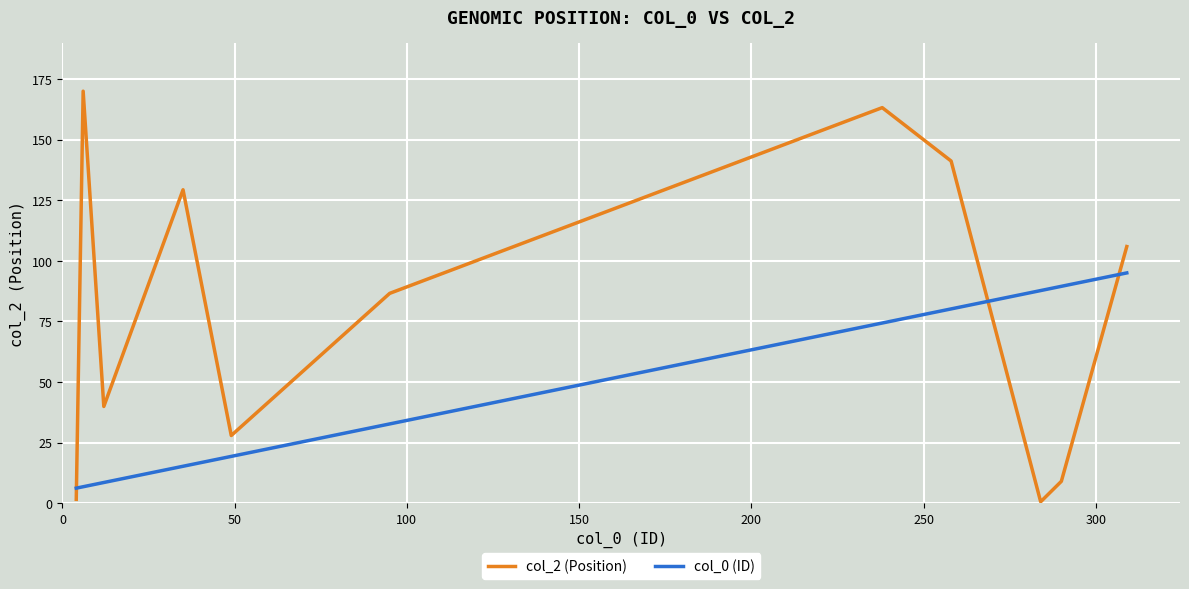

How many intersections are there between col_0 (ID) and col_2 (Position)?

3